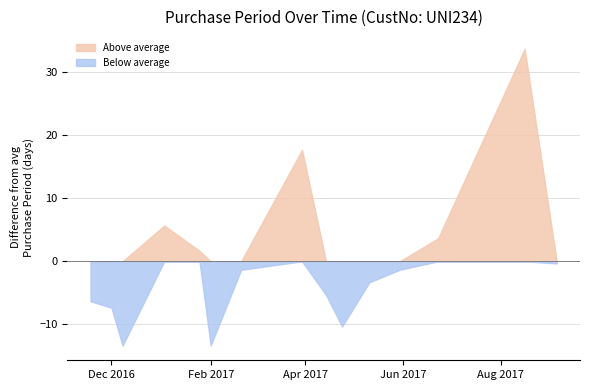

The value of Above average at Feb 2017 is -18.8. True or false?

False